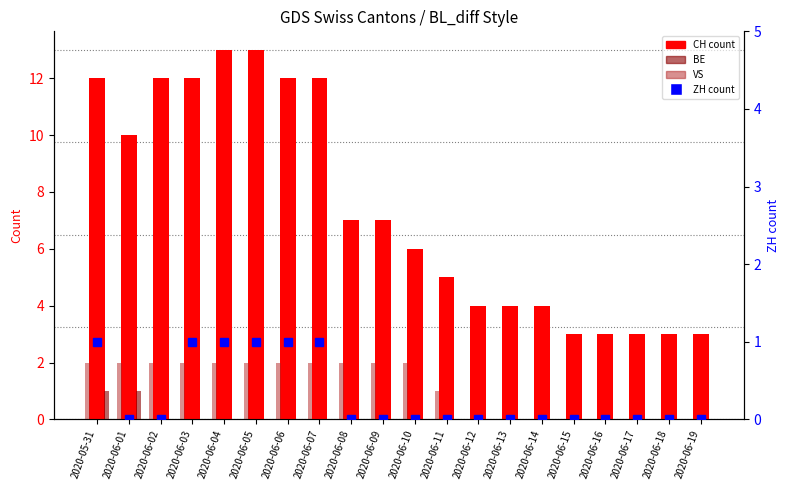

Between 2020-06-02 and 2020-06-06, which is larger?

2020-06-02